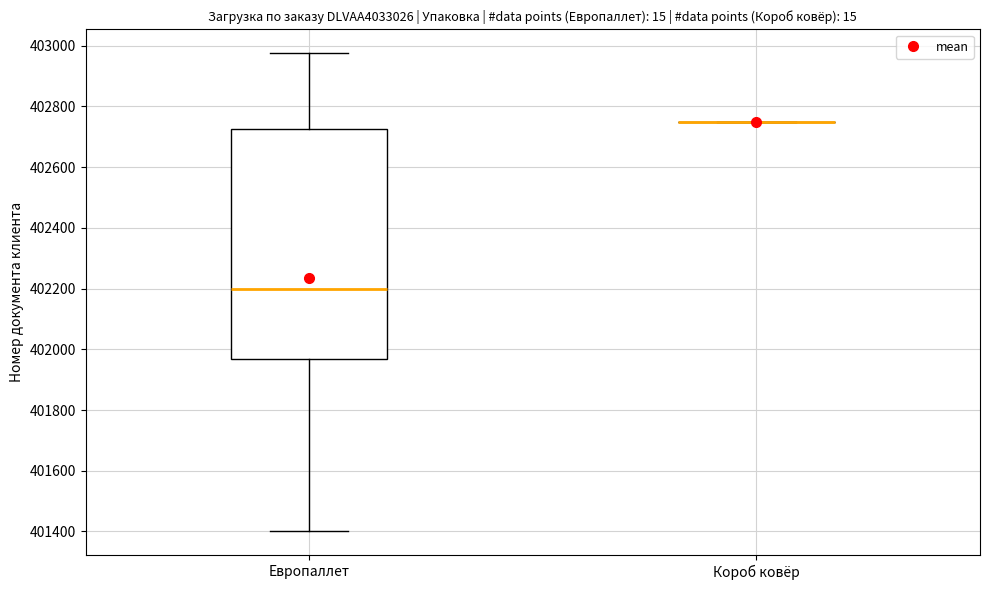

Comparing the boxes themselves (not the whiskers), which one is the tallest?

Европаллет